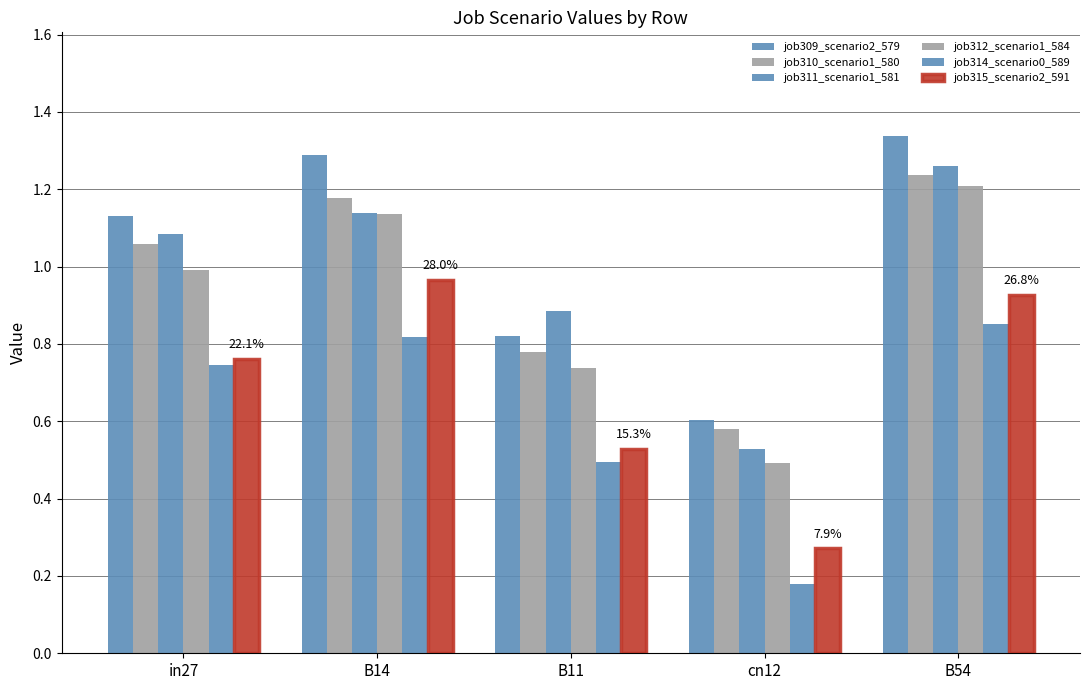

How many bars are there in total?

30